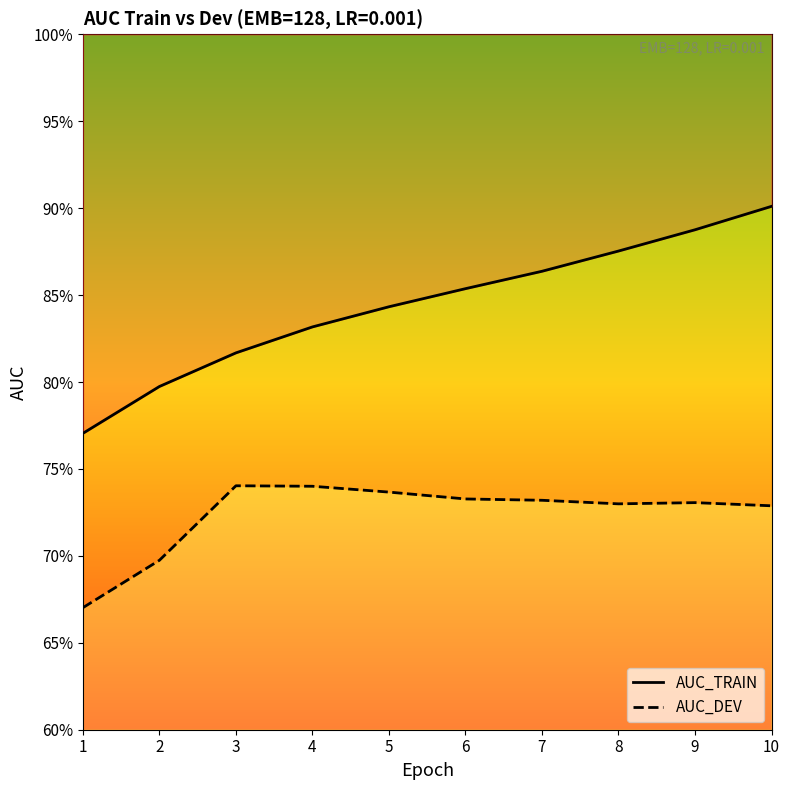

Between 8 and 9, which series saw the biggest shift?

AUC_TRAIN